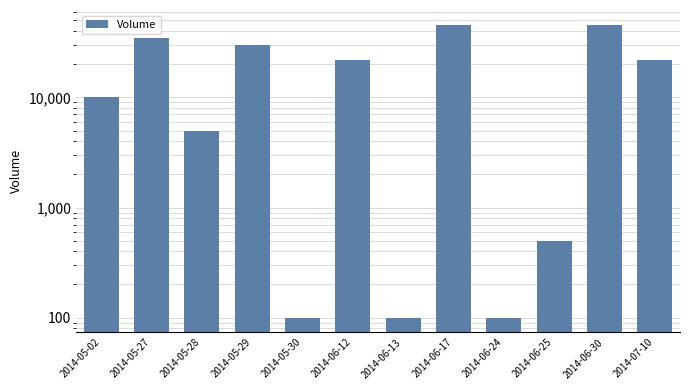

What position from the left is 2014-06-30?

11